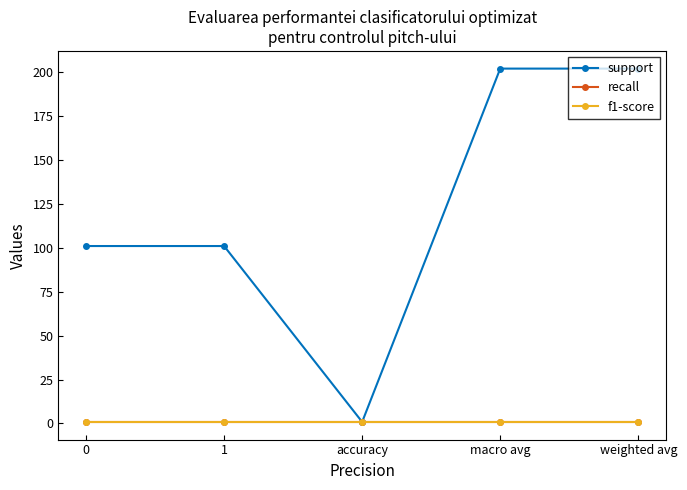

Which category has the highest value across all series?

macro avg